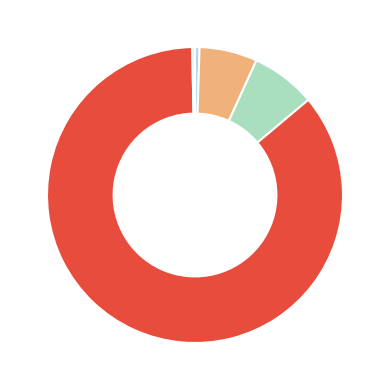

Is there any slice that represents more than half of the pie?

Yes